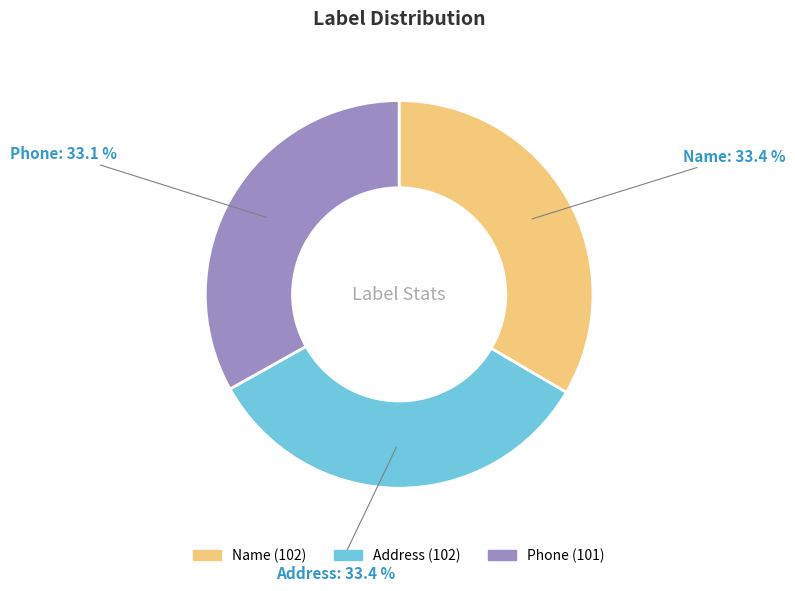

How many slices are in this pie chart?

3